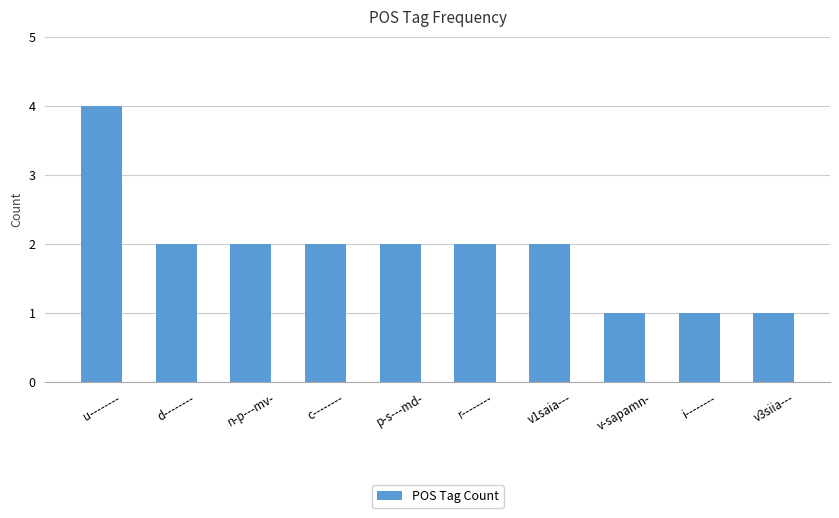

Read the value at c--------.

2